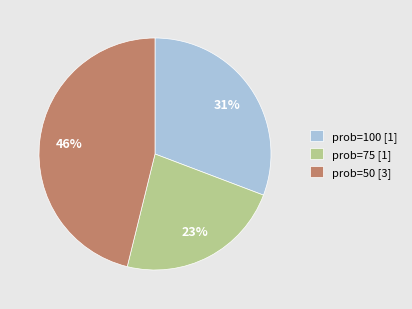

The prob=100 [1] slice represents 16% of the pie. True or false?

False